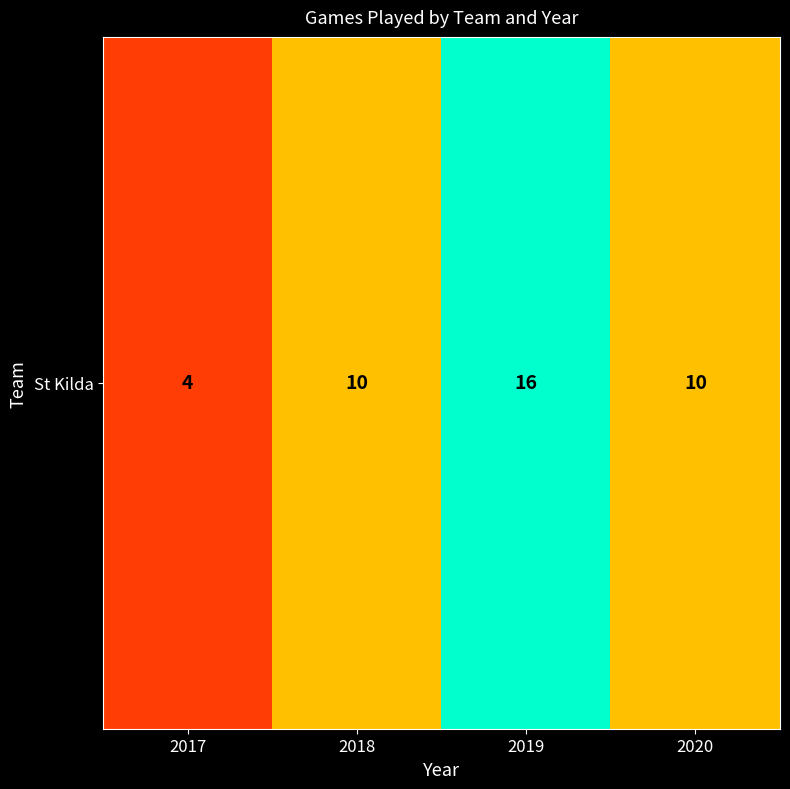

Approximately how many times larger is the value at 2017 compared to 2020?

0.4